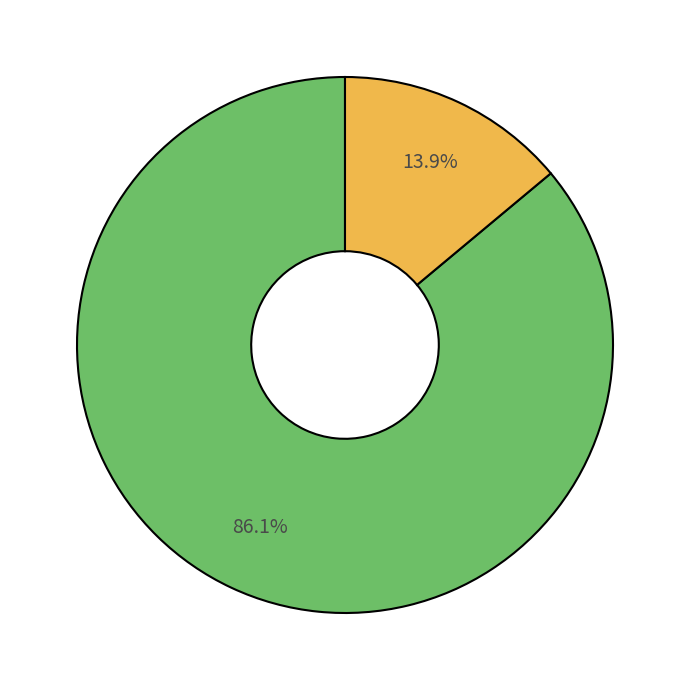

Is there any slice that represents more than half of the pie?

Yes